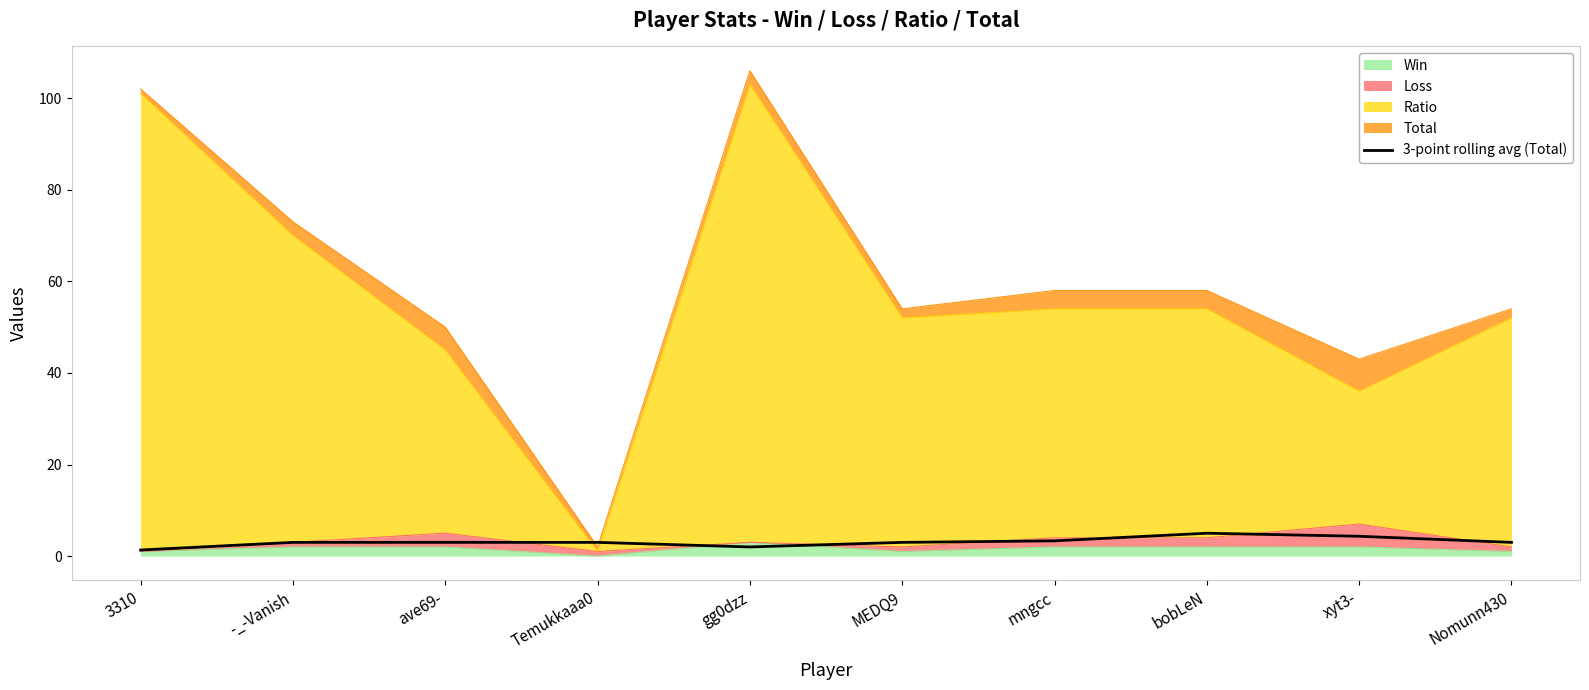

What is the value of the 1st point from the left?

1.3